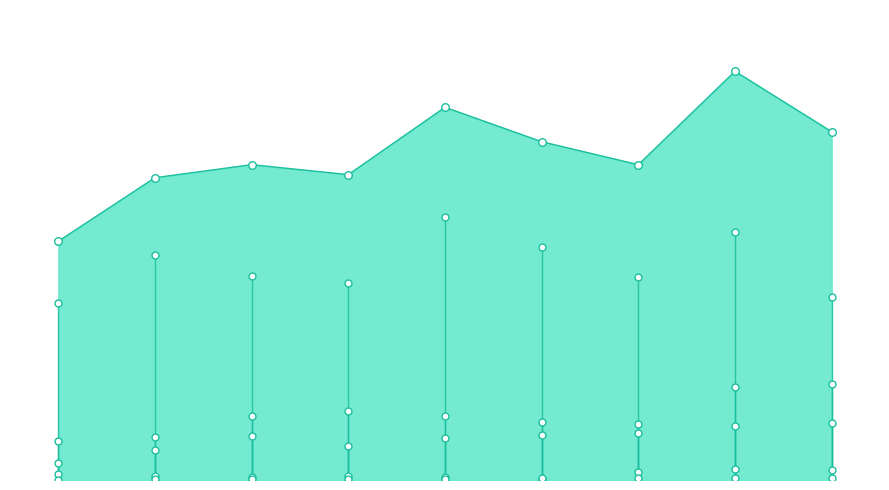

At which category is the sum across all series the highest?

2022